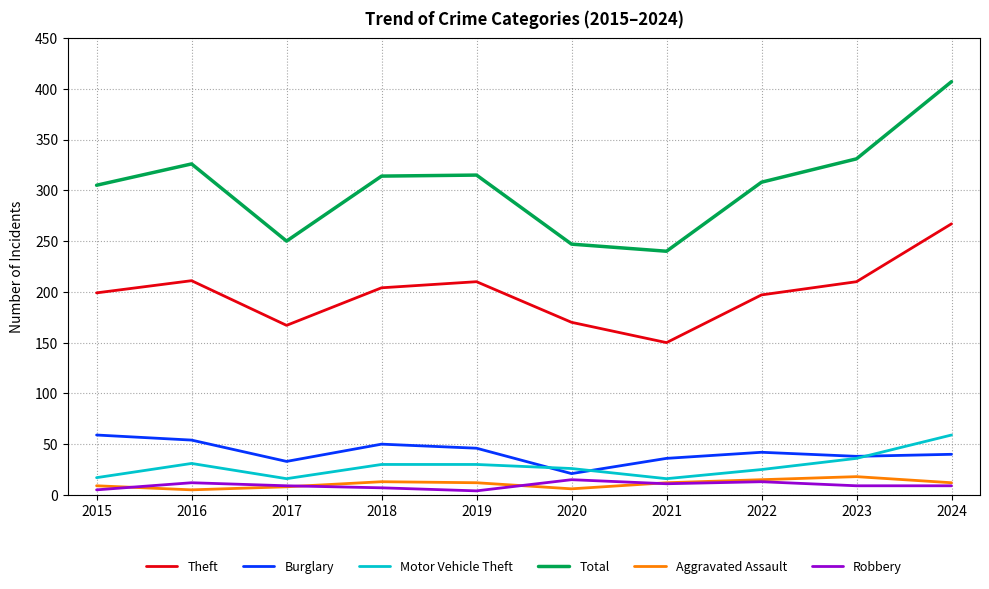

What is the highest value of the Motor Vehicle Theft series?

59